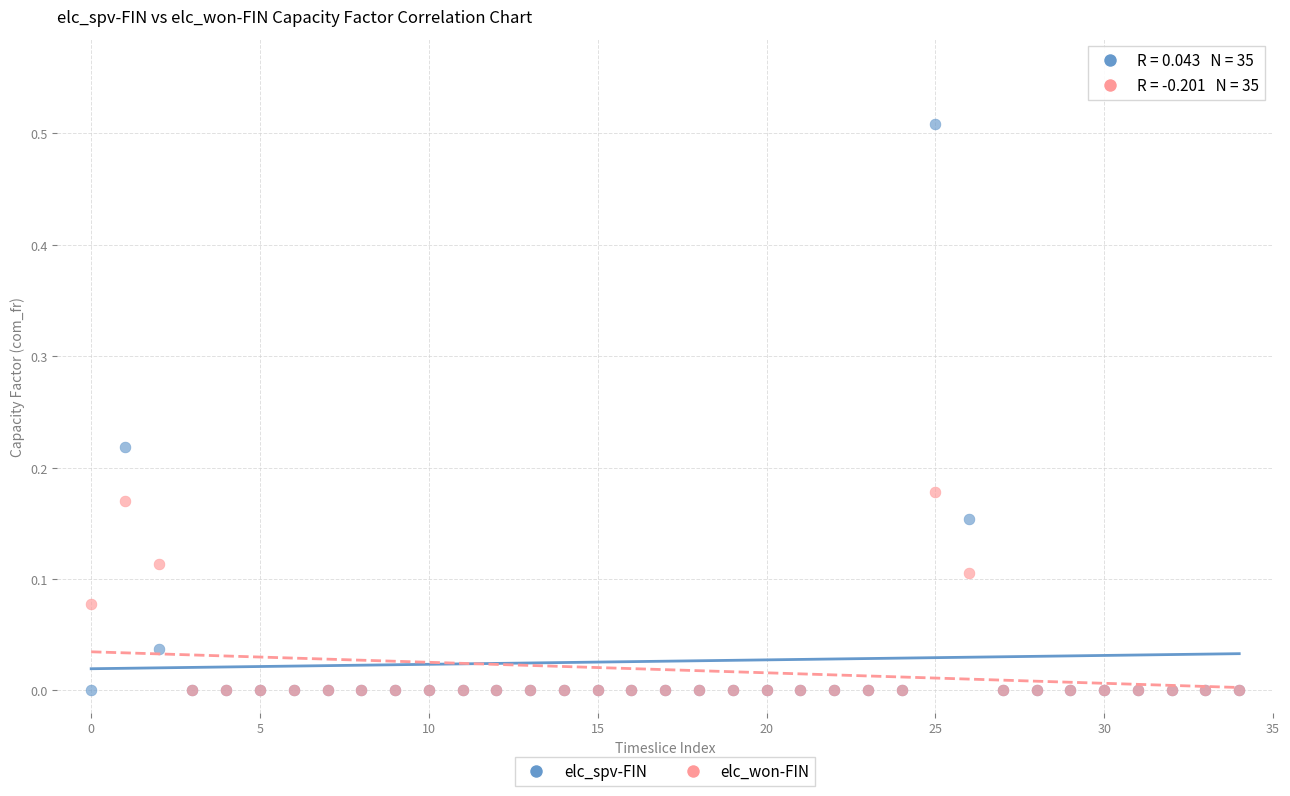

What are all the series names shown in the legend?

elc_spv-FIN, elc_won-FIN